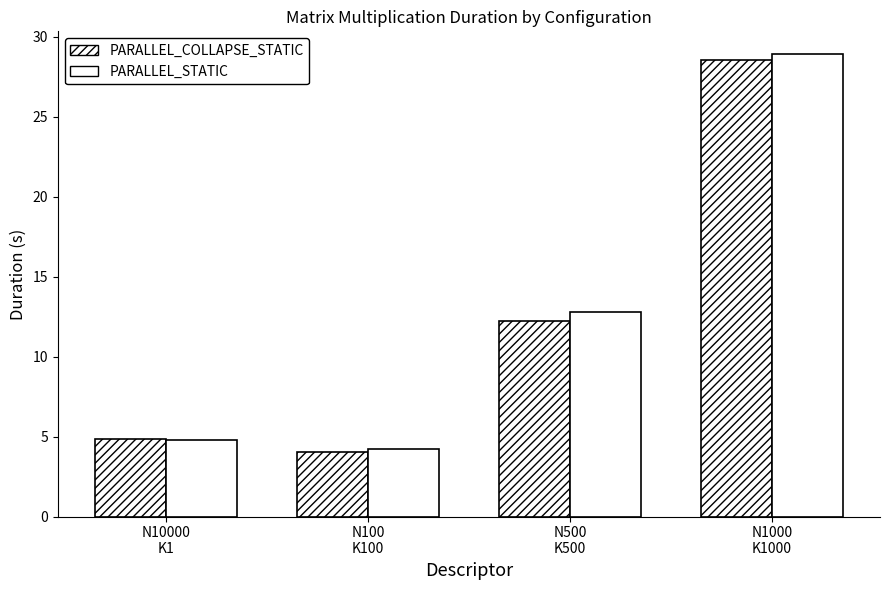

How many data points in PARALLEL_COLLAPSE_STATIC are less than 12?

2